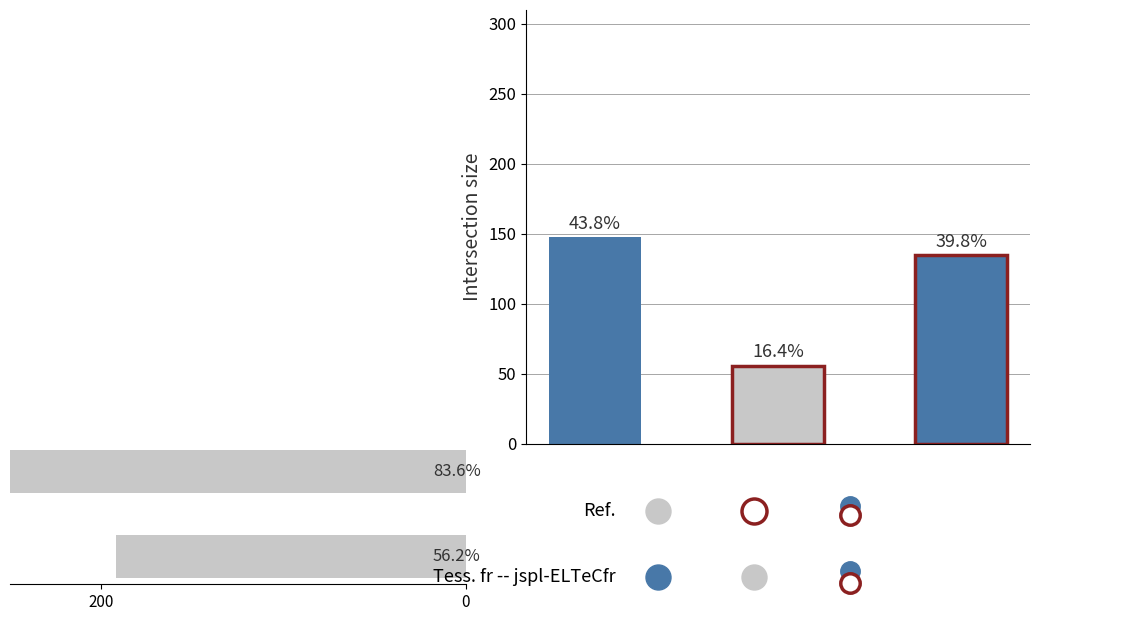

Does the chart contain any negative values?

No